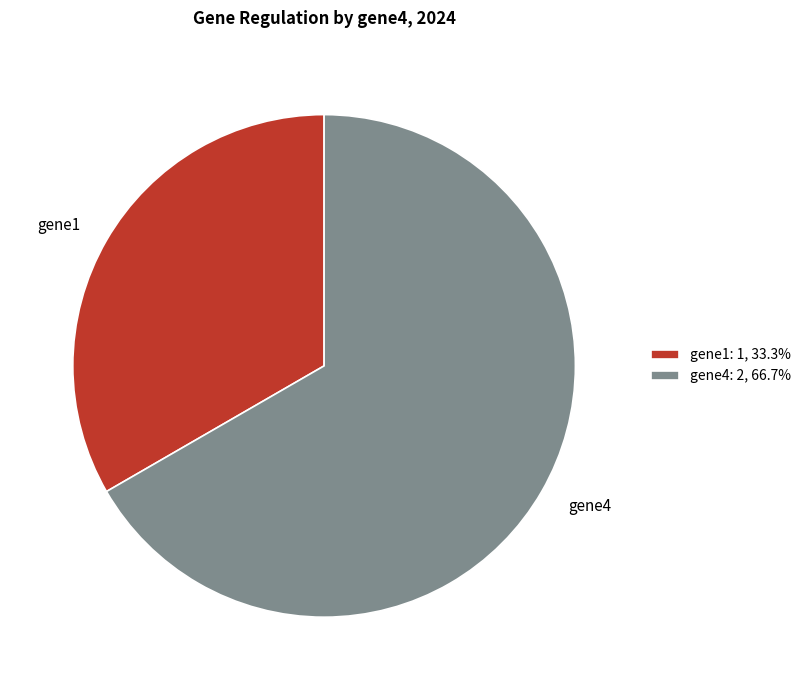

Between gene4 and gene1, which is larger?

gene4